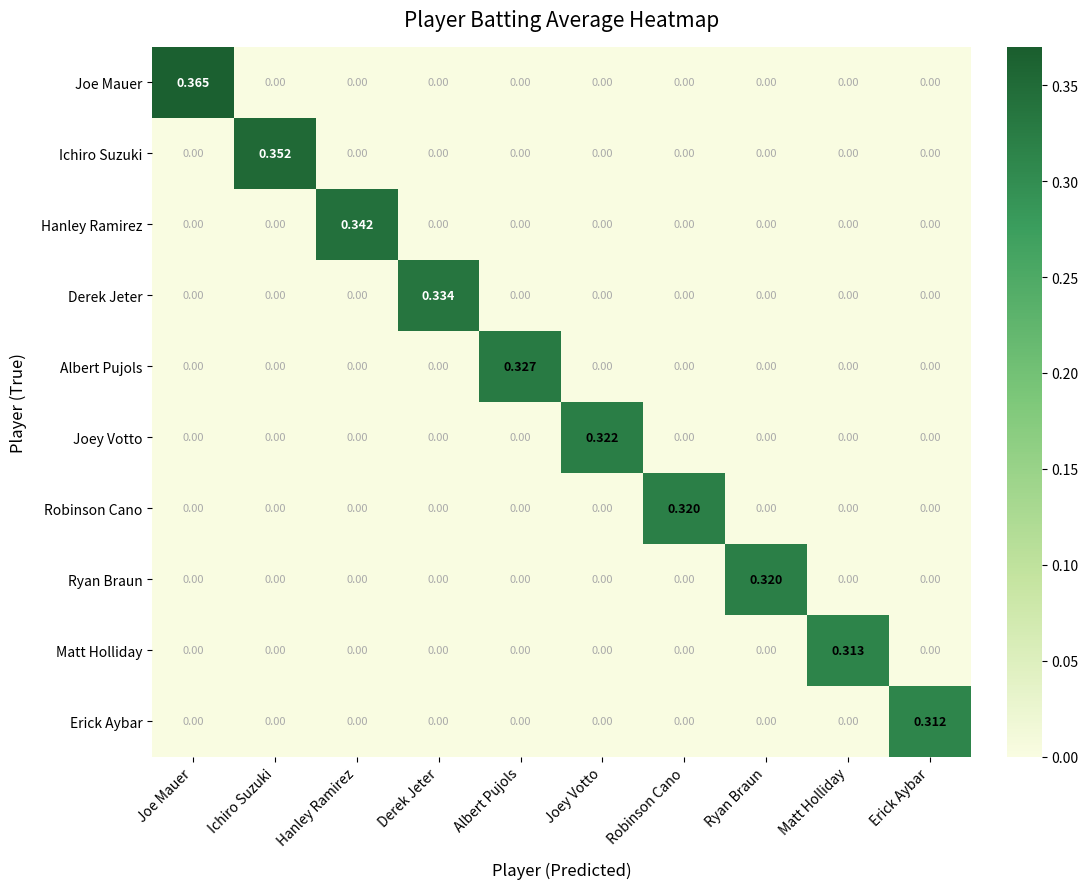

Which series has the widest spread of values?

Joe Mauer